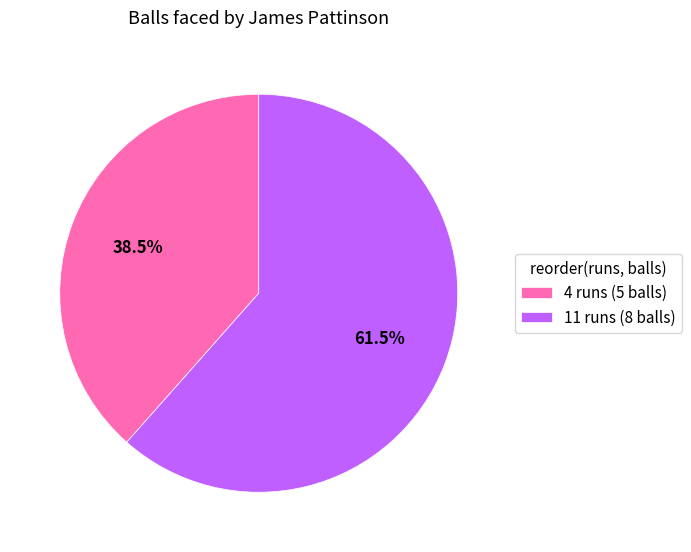

Does any single category account for the majority?

Yes